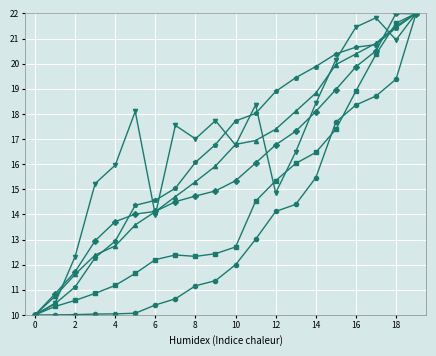

What is the minimum value shown in the chart?

10.0